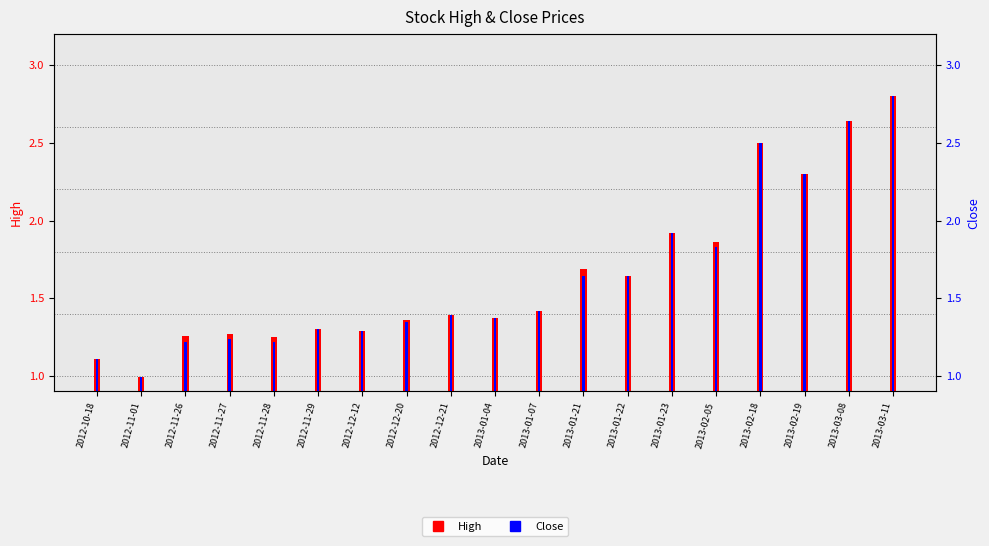

The value of High at 2012-12-12 is 0.3. True or false?

False